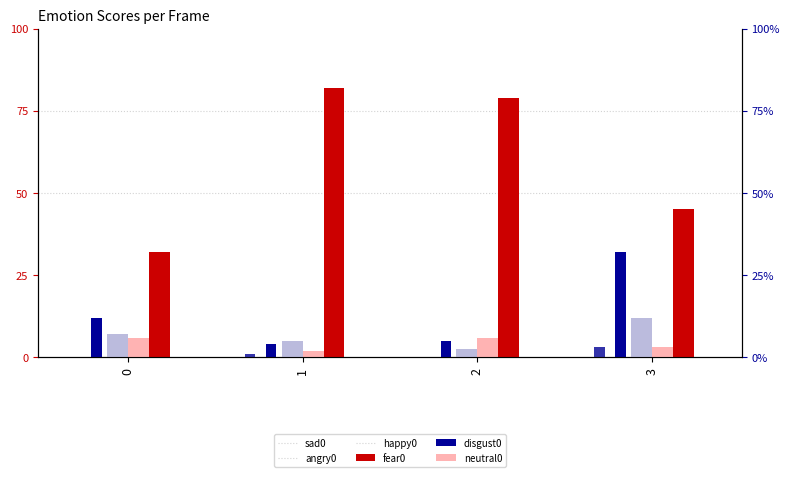

Which series changed the most between 1 and 3?

sad0